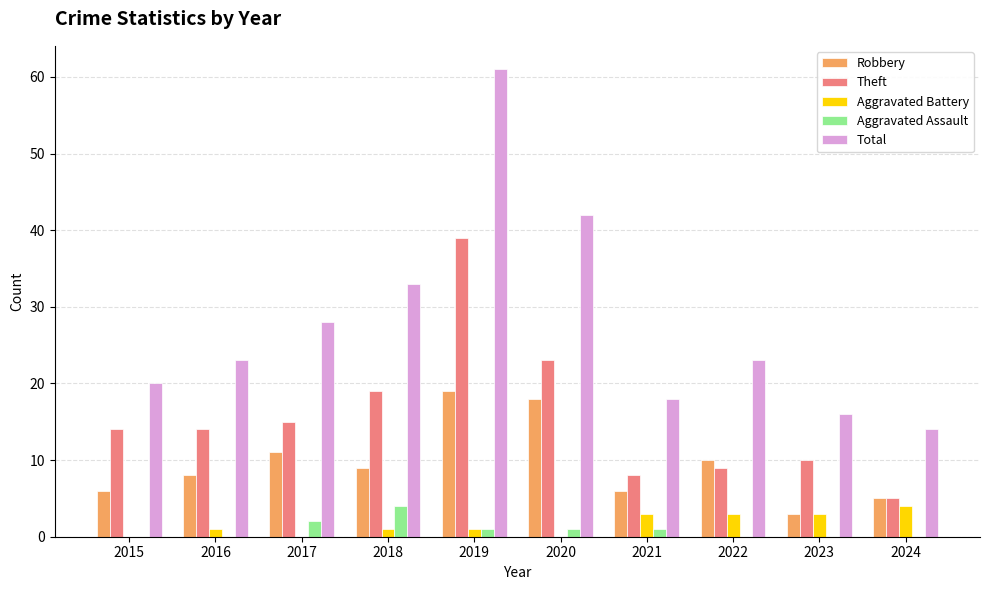

What is the total value across all series at 2024?

28